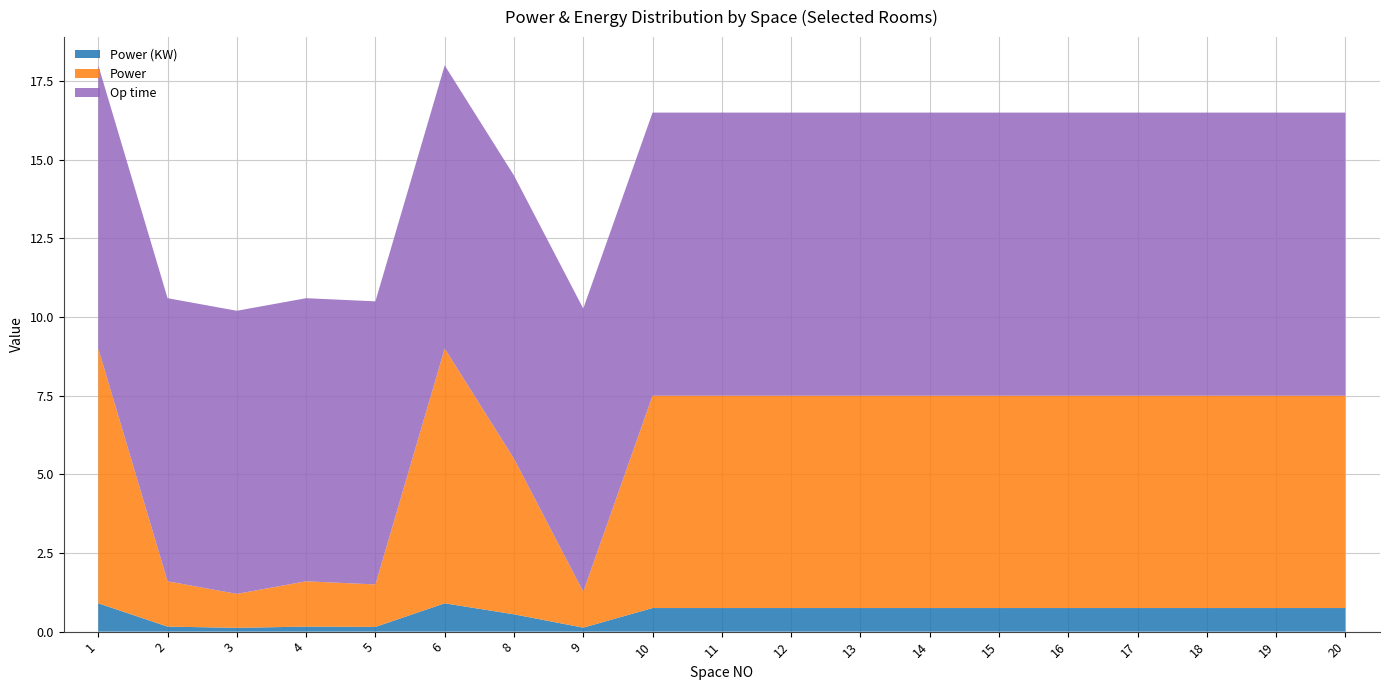

Reading left to right, what are all the values shown in this chart?

Power (KW): 0.9	0.2	0.1	0.2	0.1	0.9	0.6	0.1	0.8	0.8	0.8	0.8	0.8	0.8	0.8	0.8	0.8	0.8	0.8
Power: 8.1	1.4	1.1	1.4	1.4	8.1	5.0	1.1	6.8	6.8	6.8	6.8	6.8	6.8	6.8	6.8	6.8	6.8	6.8
Op time: 9.0	9.0	9.0	9.0	9.0	9.0	9.0	9.0	9.0	9.0	9.0	9.0	9.0	9.0	9.0	9.0	9.0	9.0	9.0